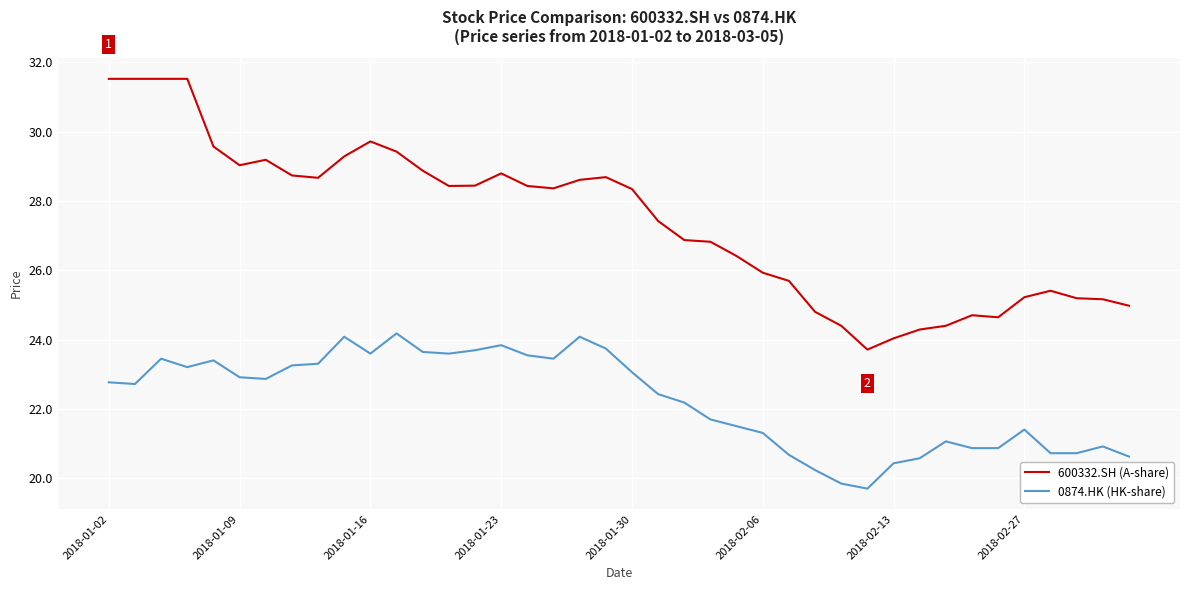

What is the maximum value for 0874.HK (HK-share)?

24.2